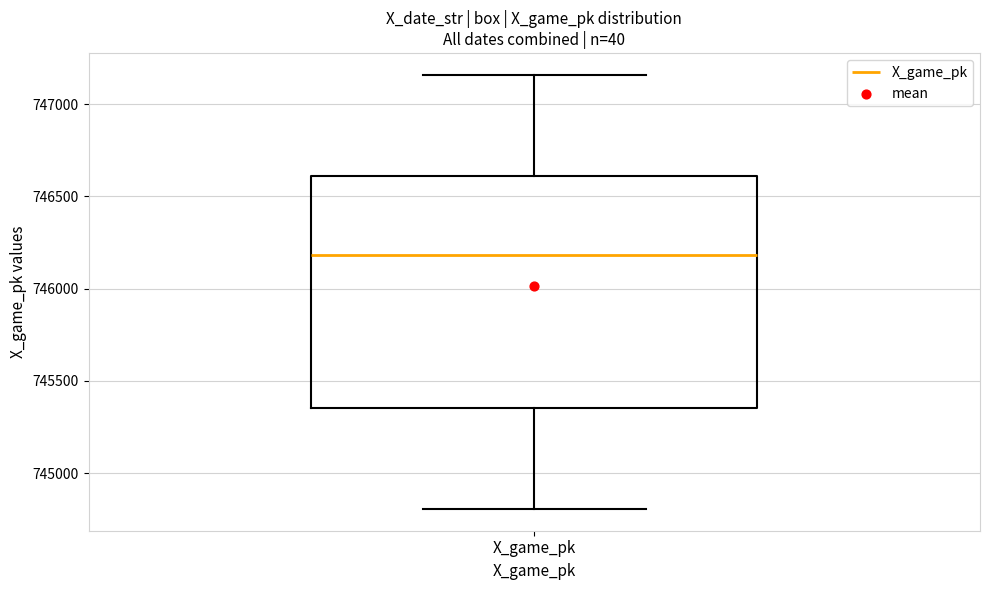

Where is the upper edge of the box for X_game_pk on the y-axis? The values are not printed on the chart, so give them approximately, as read against the axis.

746600